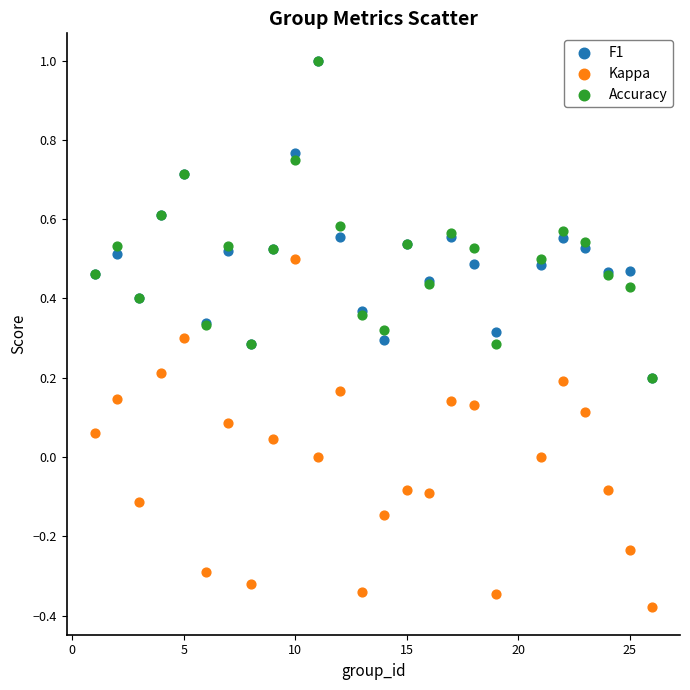

What are all the series names shown in the legend?

F1, Kappa, Accuracy